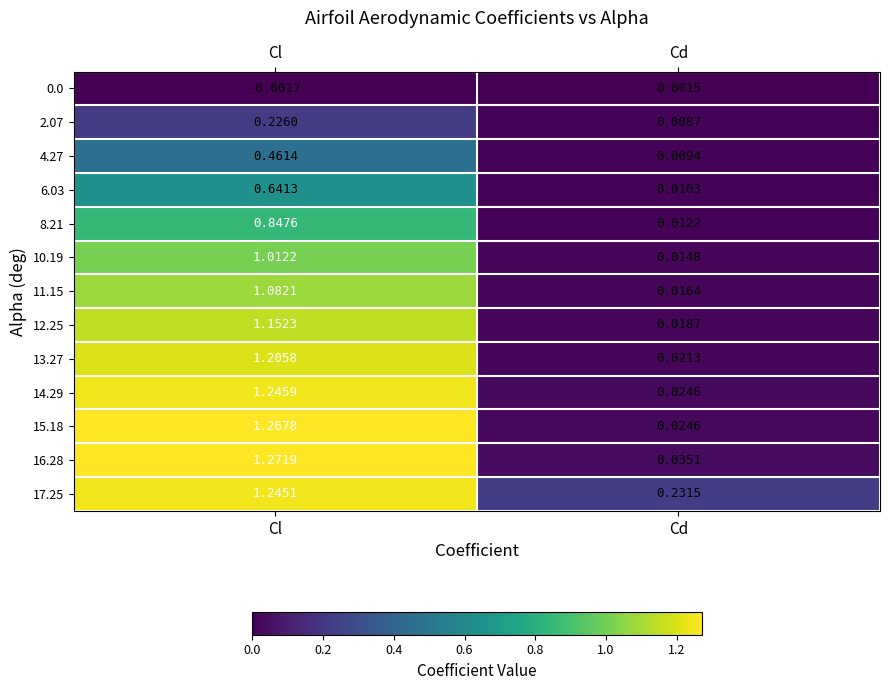

At which label is 17.25 closest to 0?

Cd